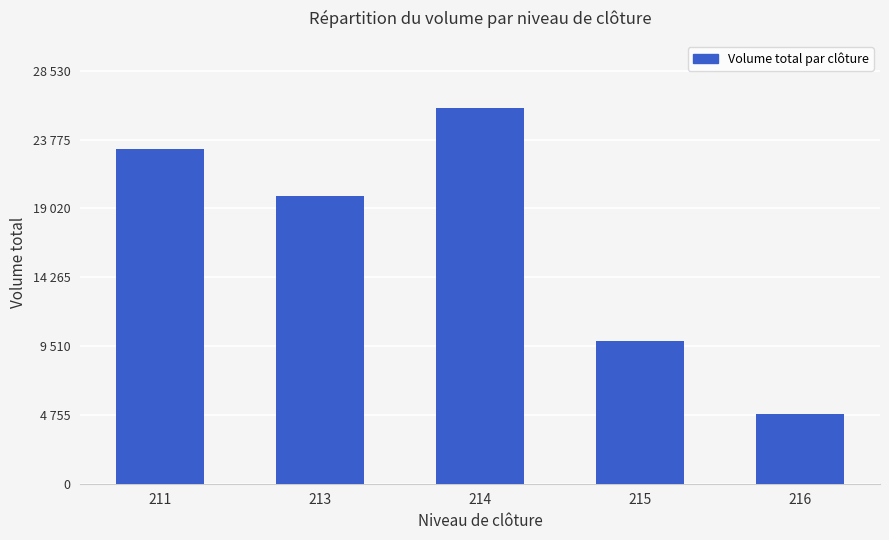

Is it true that the value at 213 is 19845.5?

True